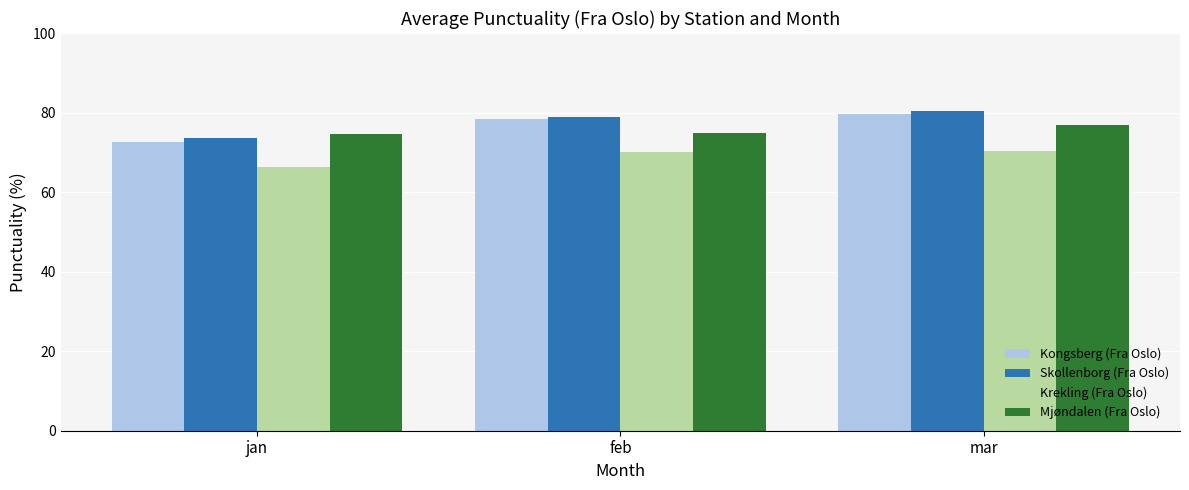

Does the chart contain stacked bars?

No